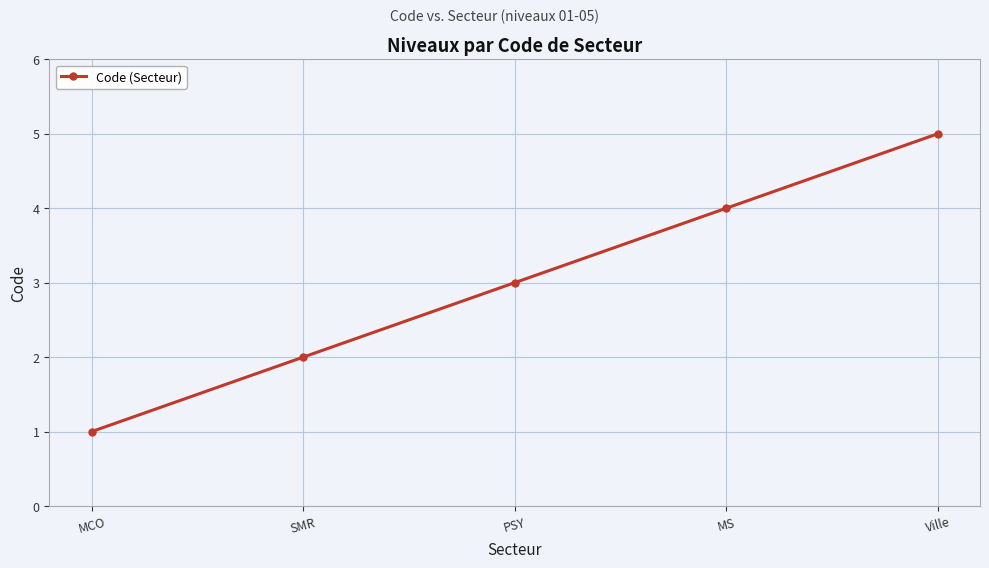

The chart shows a value of 1 at MCO. True or false?

True